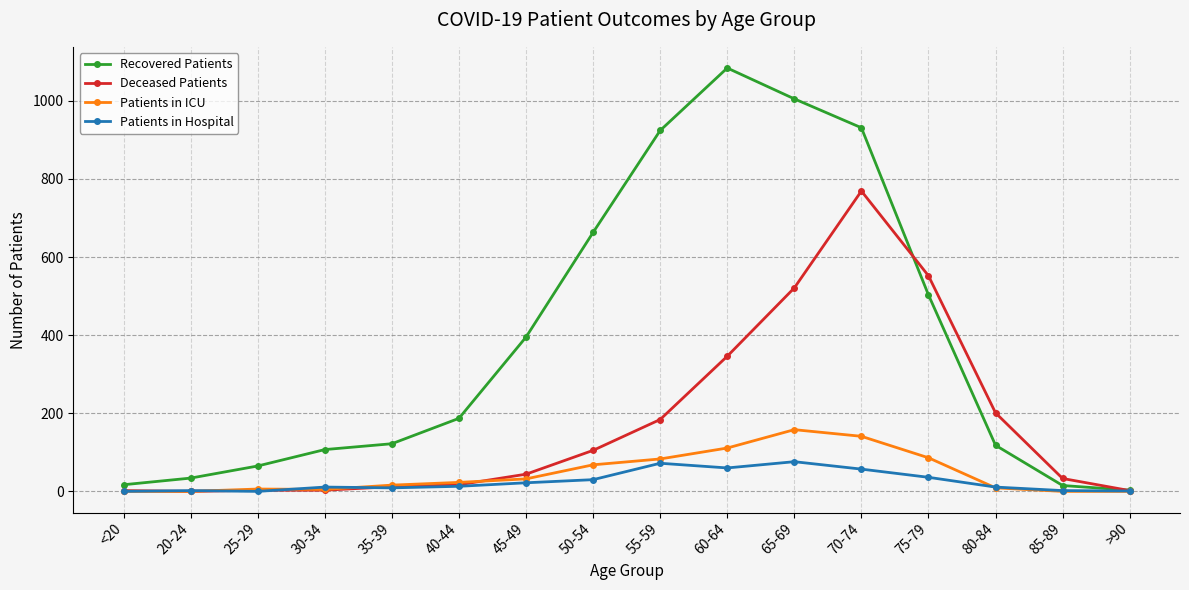

How many categories are shown in the chart?

16